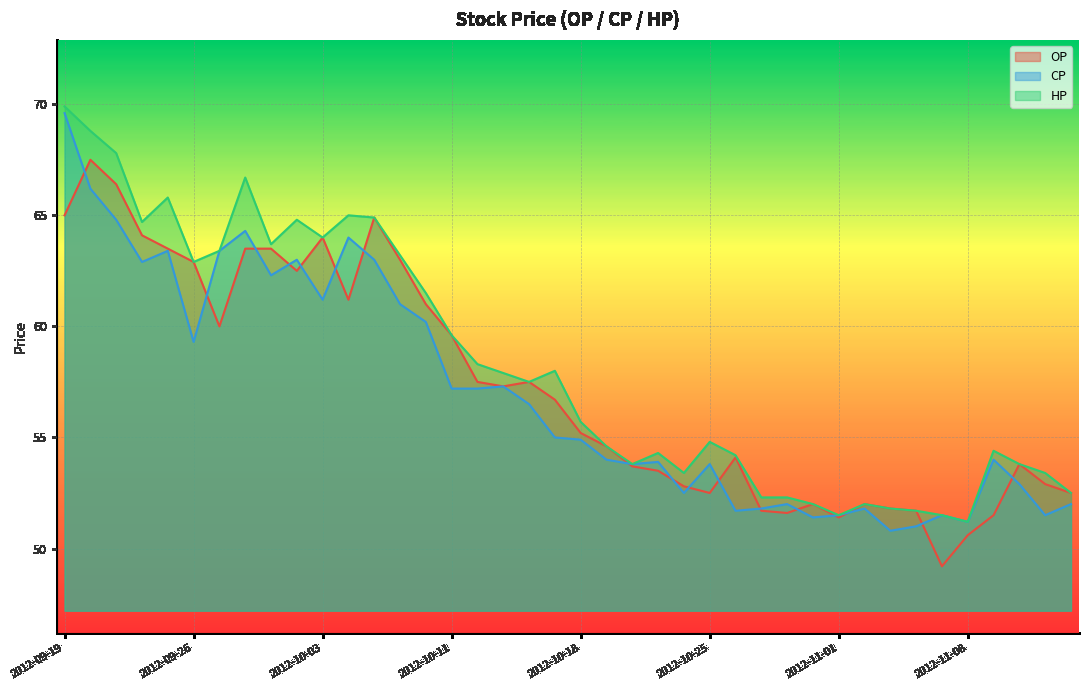

True or false: HP has more than 0 points higher than both neighbors.

True